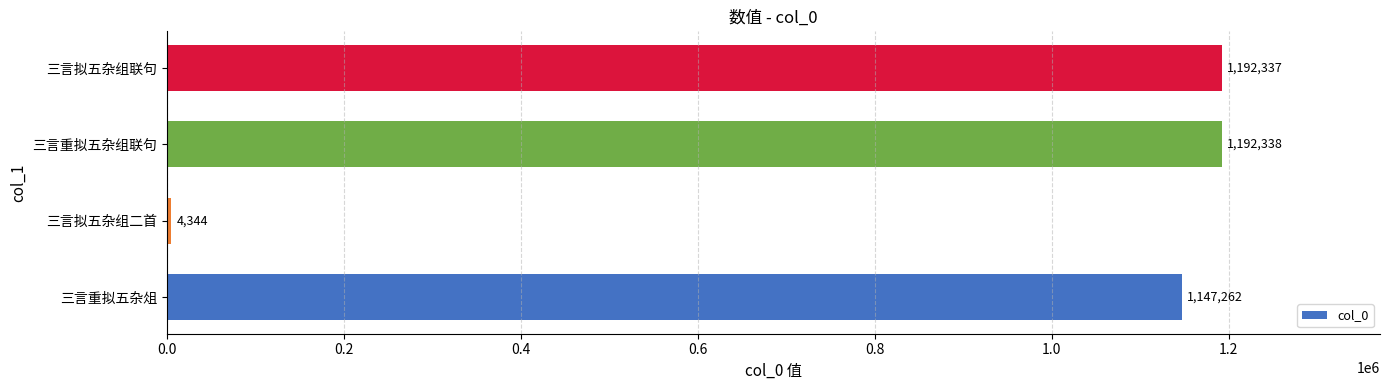

Reading top to bottom, transcribe all the data shown in this chart.

1192337	1192338	4344	1147262